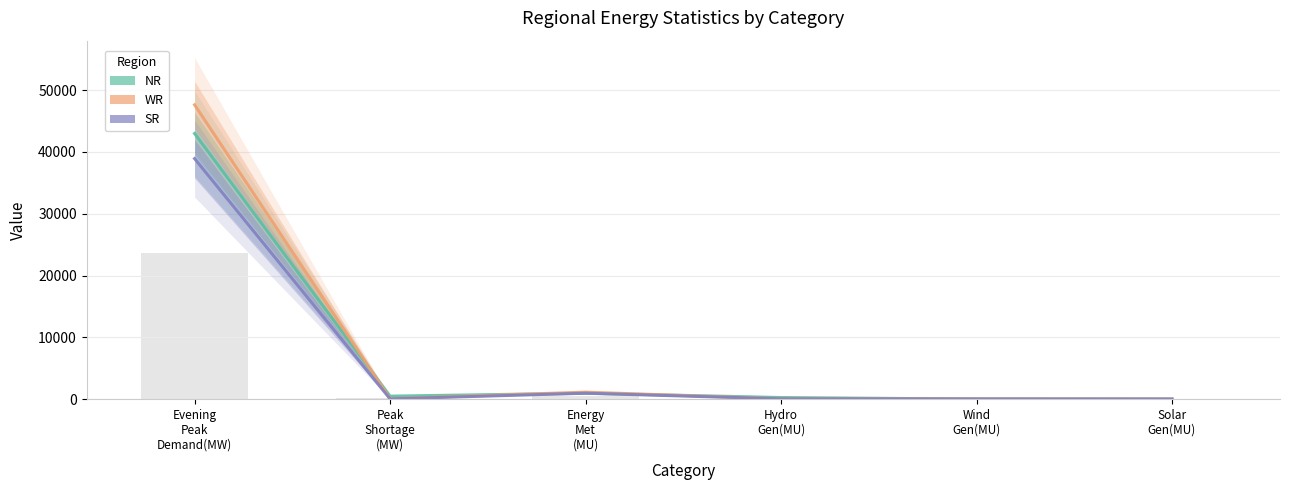

What is the value of the WR bar at the 4th from the left?

43.0